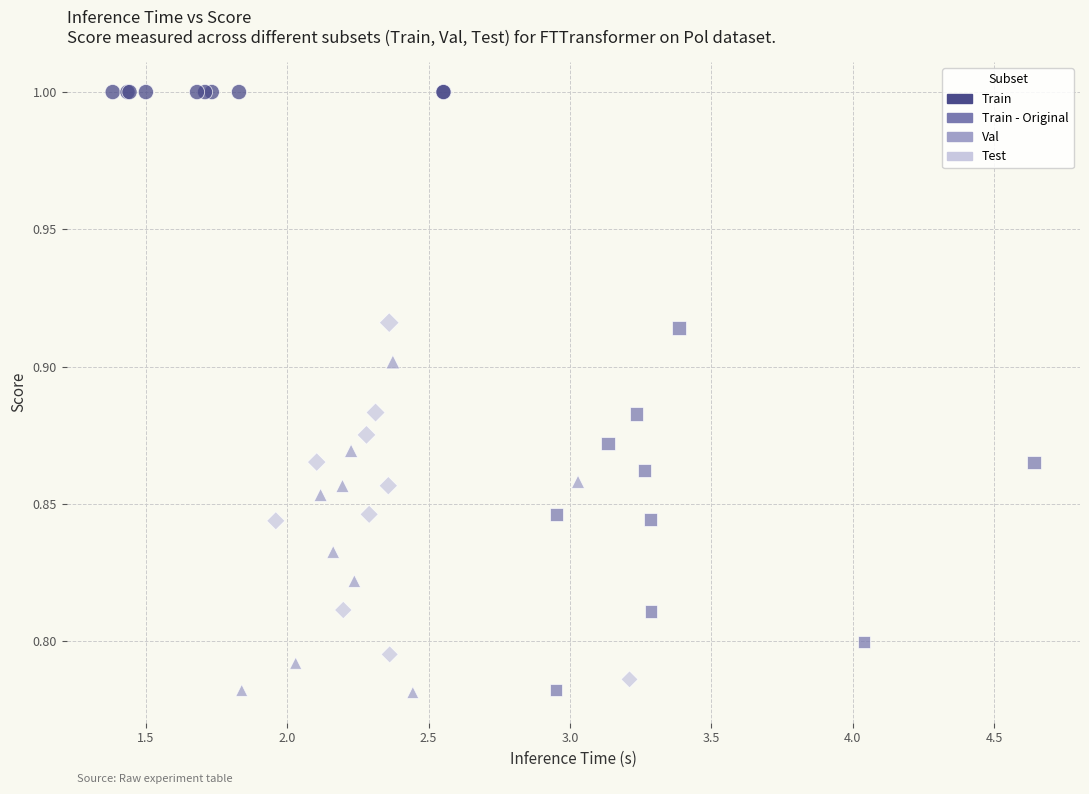

Which series reaches the maximum Y coordinate?

Train